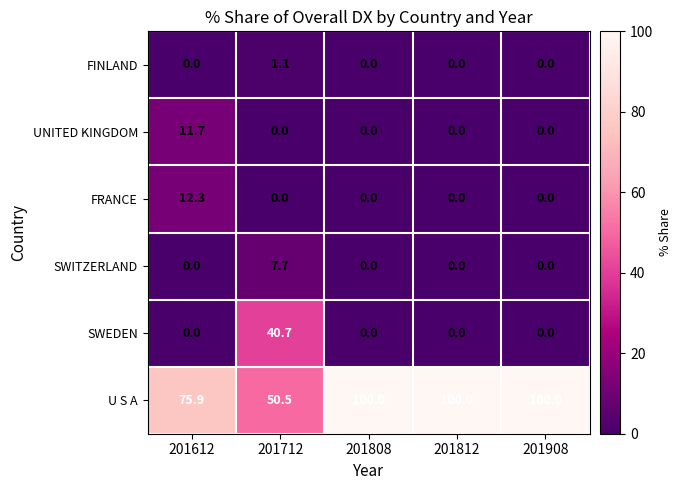

What is the difference between the highest and lowest values at 201712?

50.5